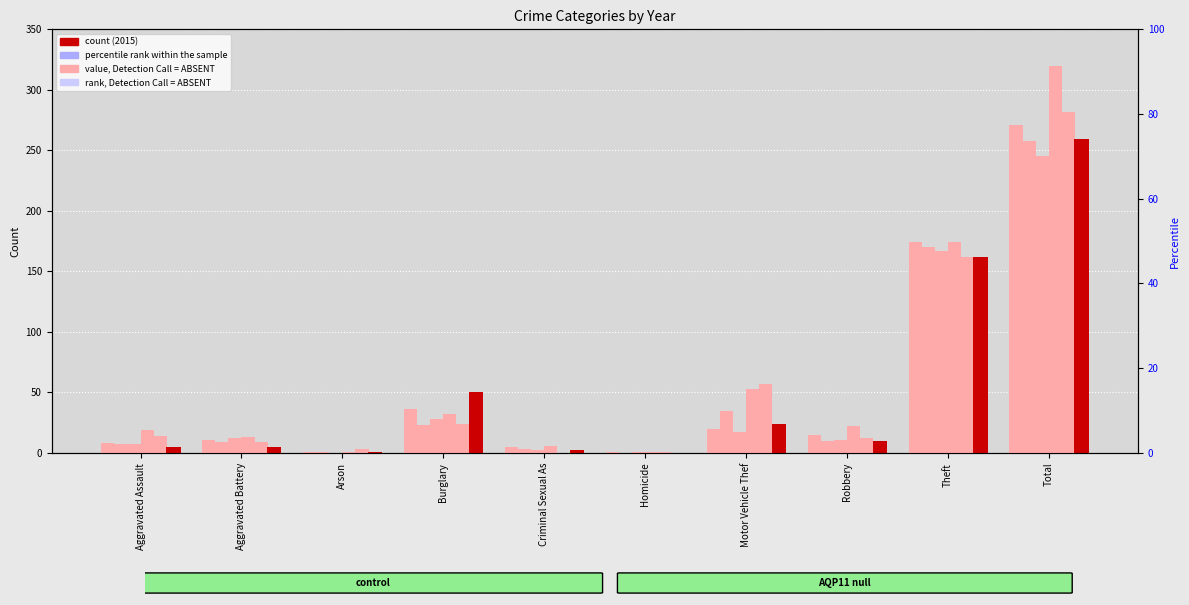

Between Arson and Homicide, which series saw the biggest shift?

2024